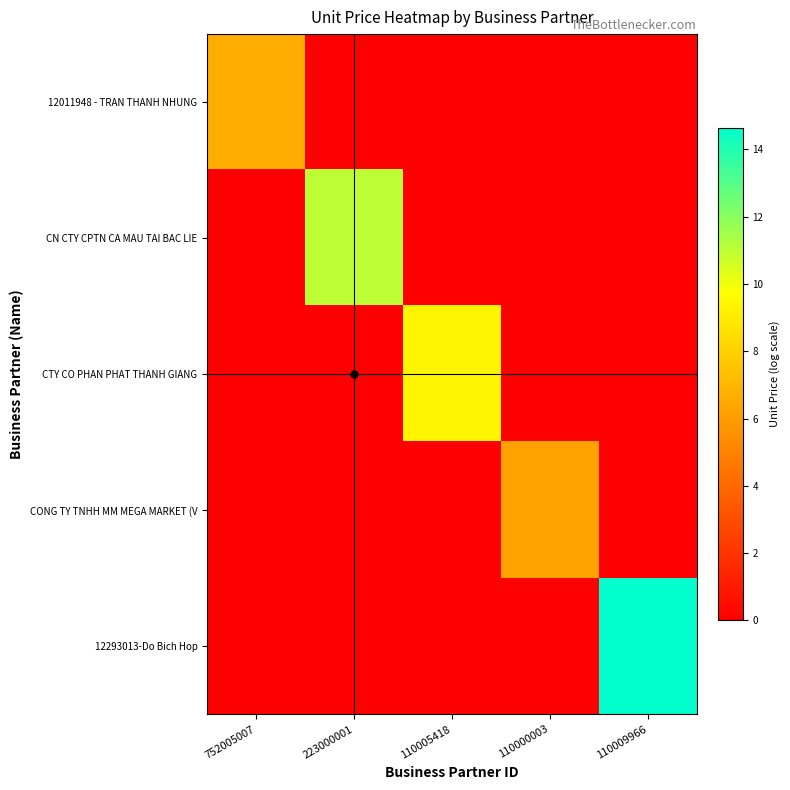

Reading left to right, what are all the values shown in this chart?

12011948 - TRAN THANH NHUNG: 752005007=6.7	223000001=0.0	110005418=0.0	110000003=0.0	110009966=0.0
CN CTY CPTN CA MAU TAI BAC LIE: 752005007=0.0	223000001=11.0	110005418=0.0	110000003=0.0	110009966=0.0
CTY CO PHAN PHAT THANH GIANG: 752005007=0.0	223000001=0.0	110005418=9.4	110000003=0.0	110009966=0.0
CONG TY TNHH MM MEGA MARKET (V: 752005007=0.0	223000001=0.0	110005418=0.0	110000003=6.2	110009966=0.0
12293013-Do Bich Hop: 752005007=0.0	223000001=0.0	110005418=0.0	110000003=0.0	110009966=14.6